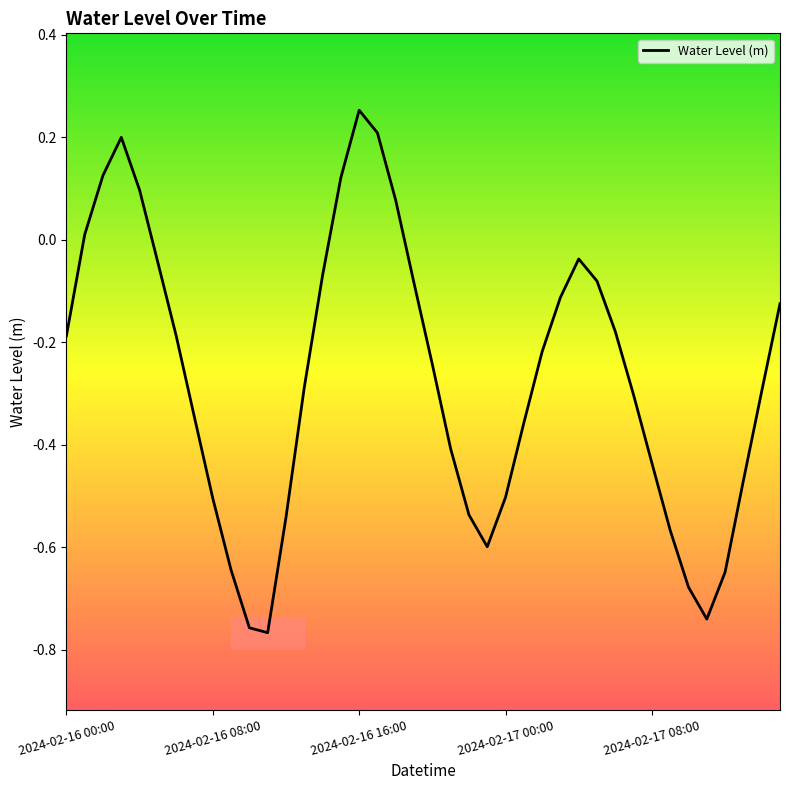

What is the label of the 21st point from the right?

19